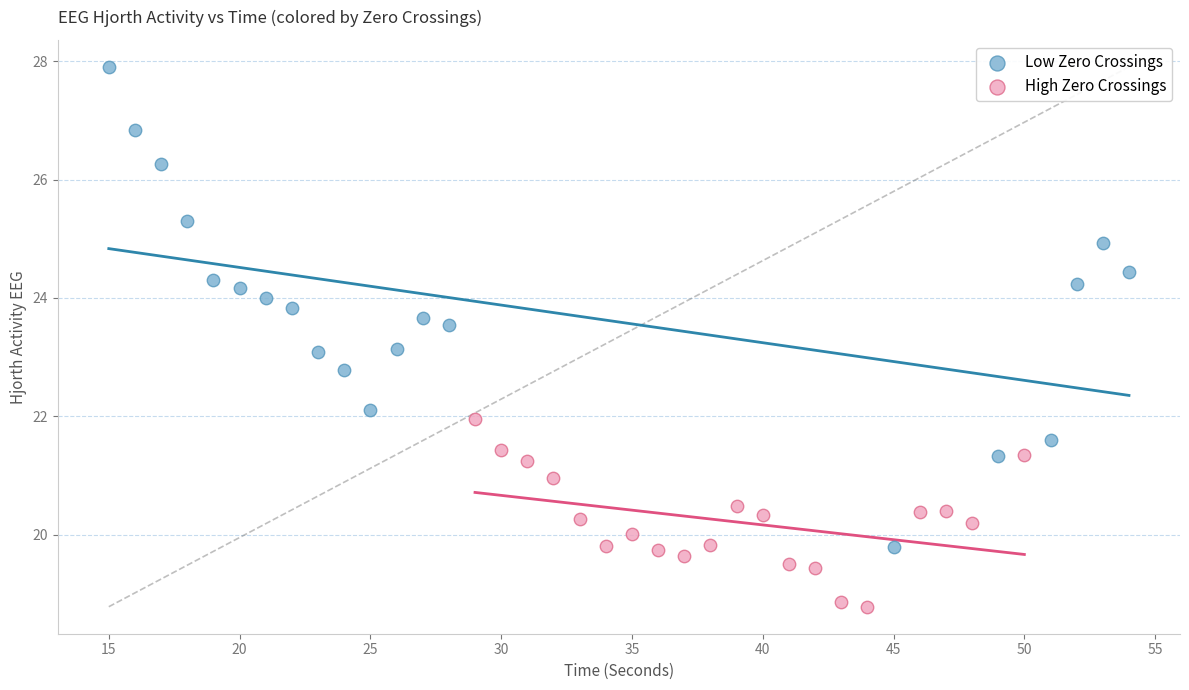

Which series reaches the minimum Y coordinate?

High Zero Crossings